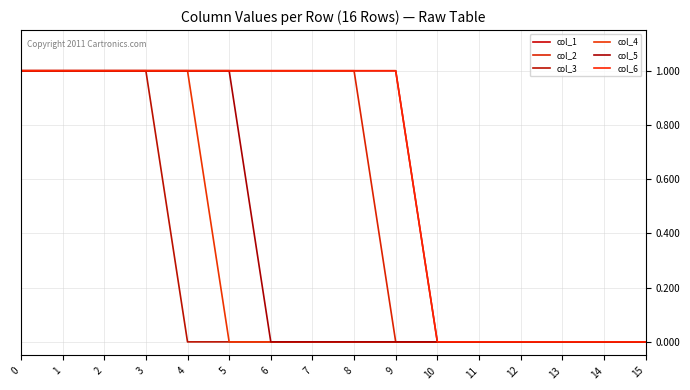

The col_3 series shows 0 at 12. True or false?

True